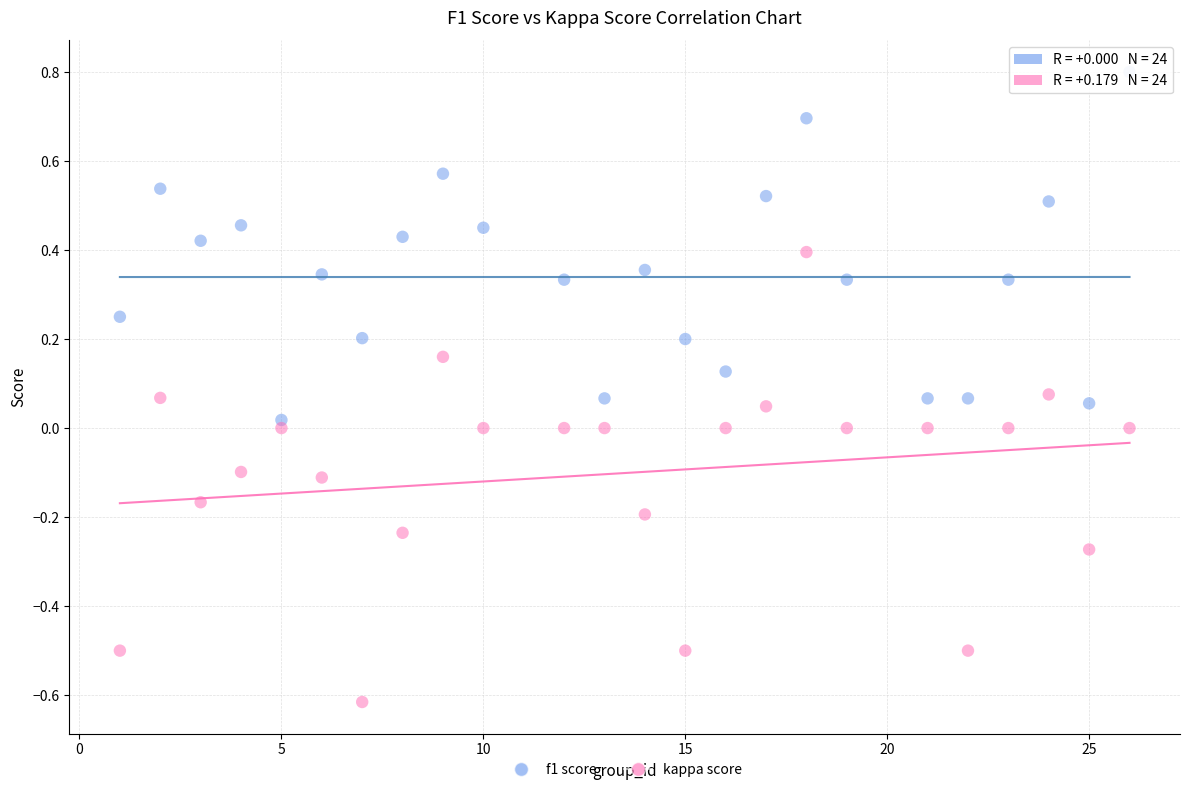

Which series contains the highest Y value?

f1 score